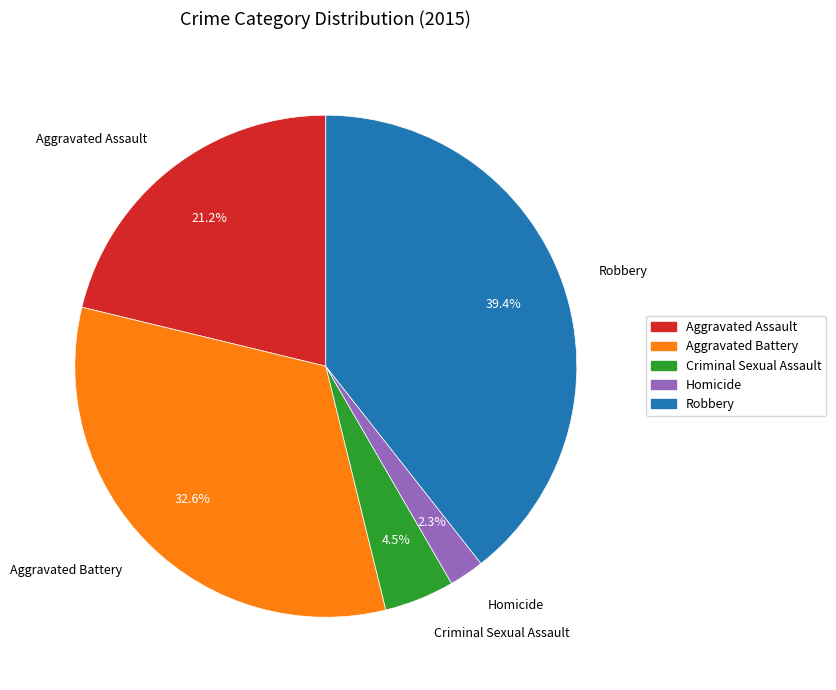

To the nearest percent, what is the combined percentage of Aggravated Battery and Robbery?

72%